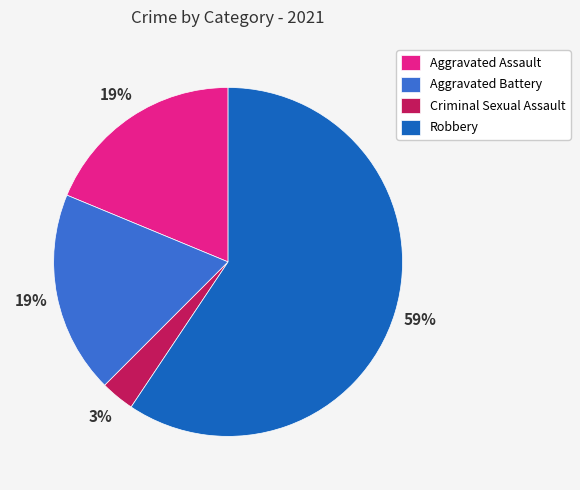

Count the number of slices in the pie.

4